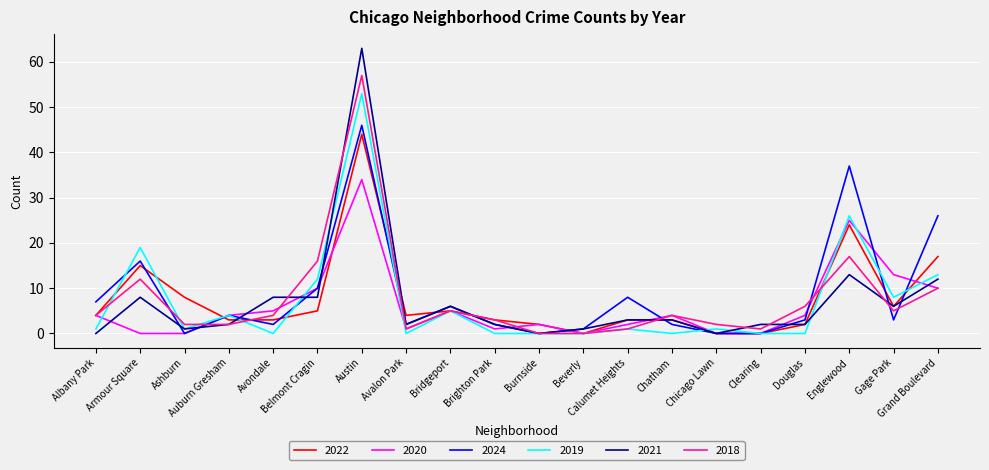

True or false: 2021 has a value of 10 at Bridgeport.

False